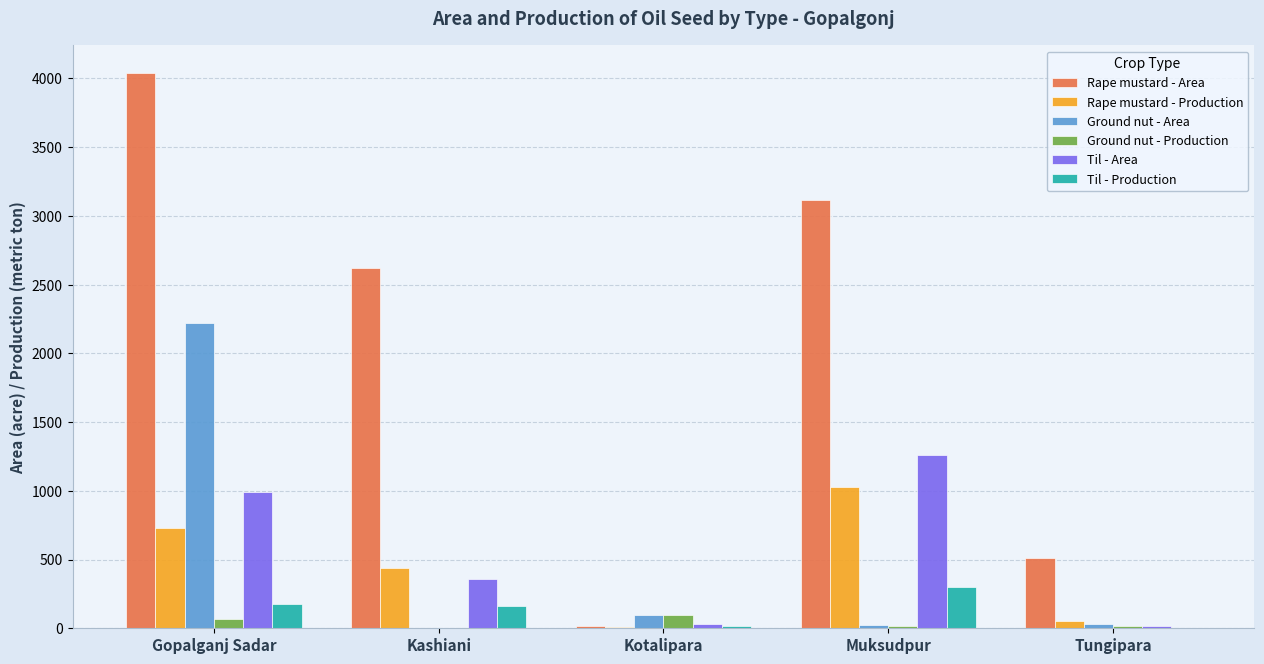

What is the sum of the Til - Area values at Muksudpur and Kotalipara?

1290